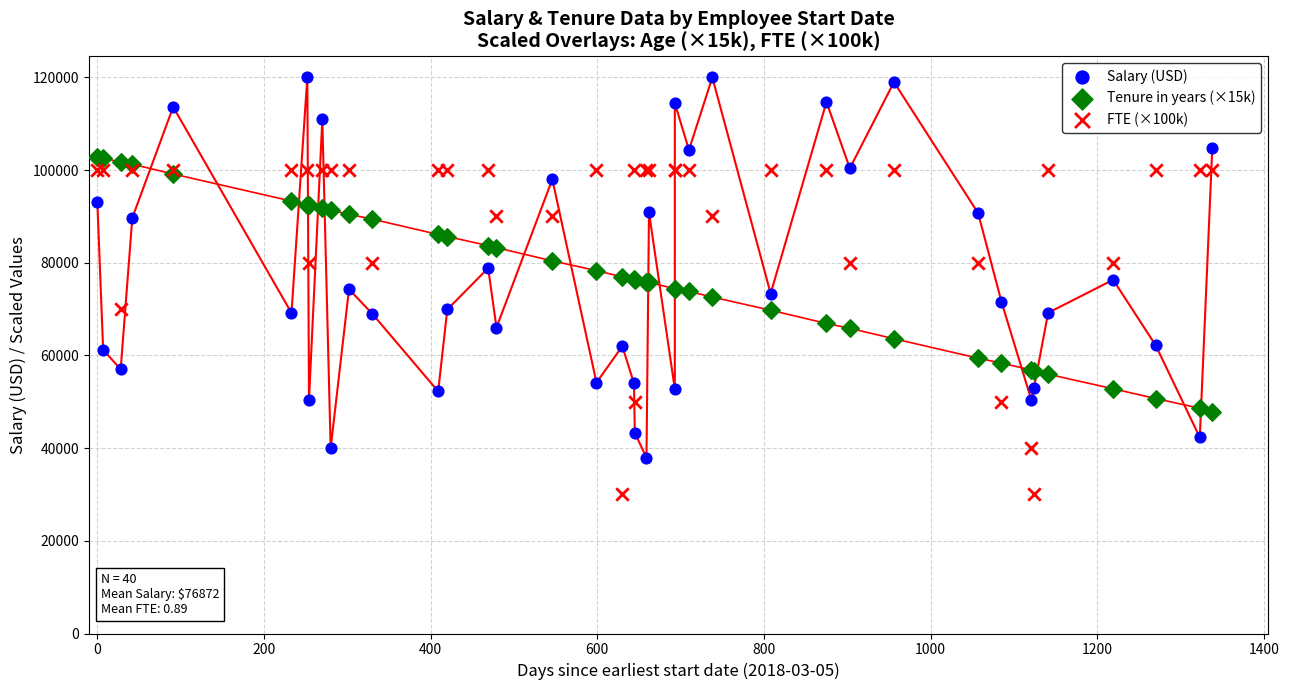

Which series reaches the maximum Y coordinate?

Salary (USD)